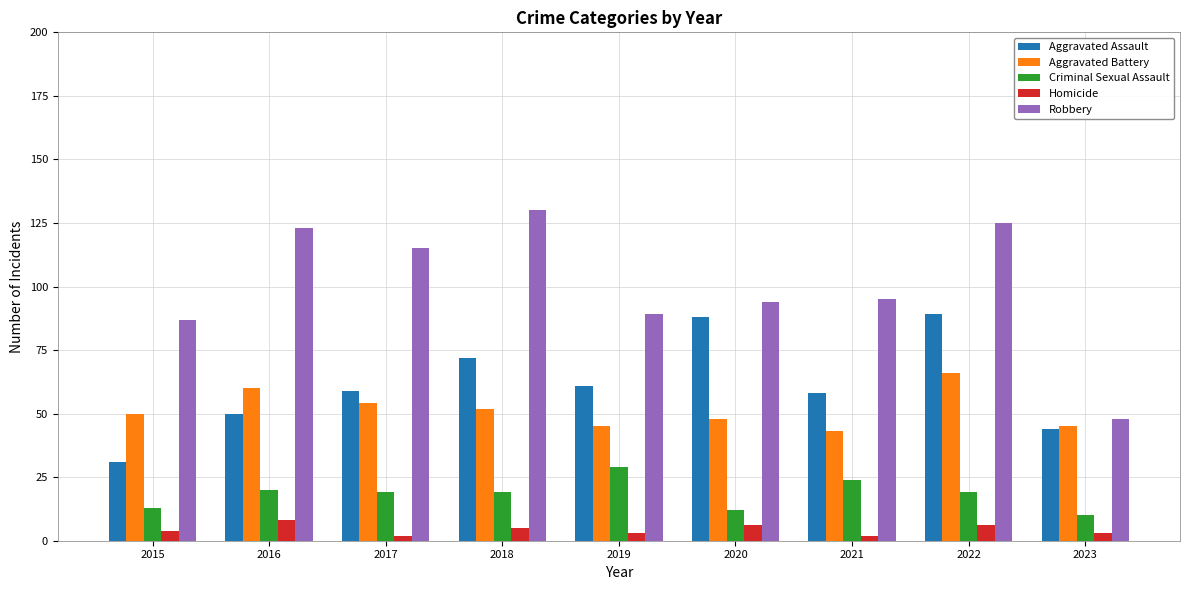

At how many categories does at least one series exceed 22?

9